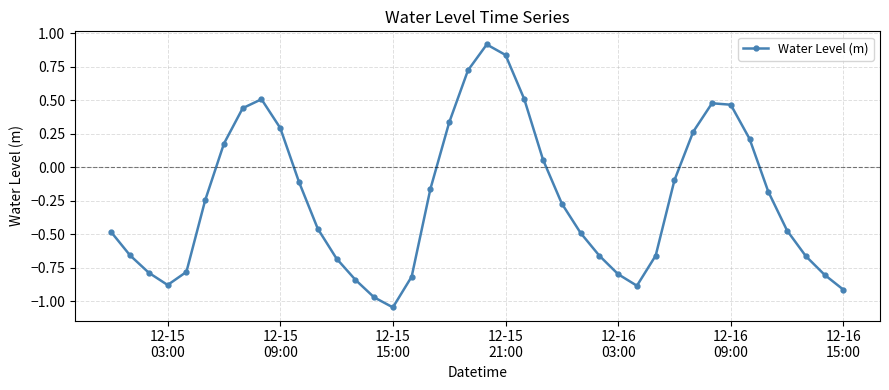

What is the difference between the maximum and second lowest values?

1.9